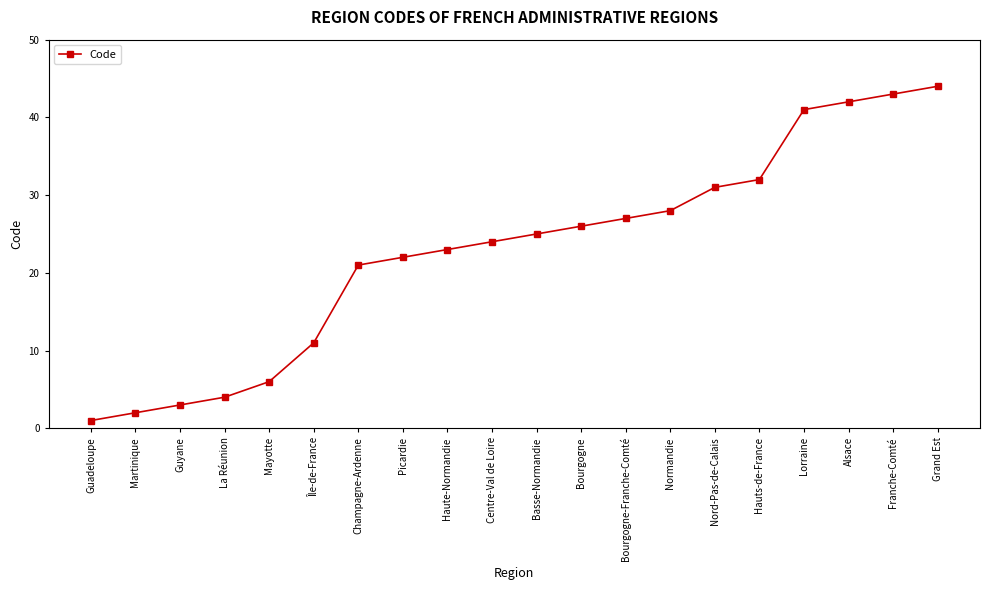

How many lines are shown in the chart?

1